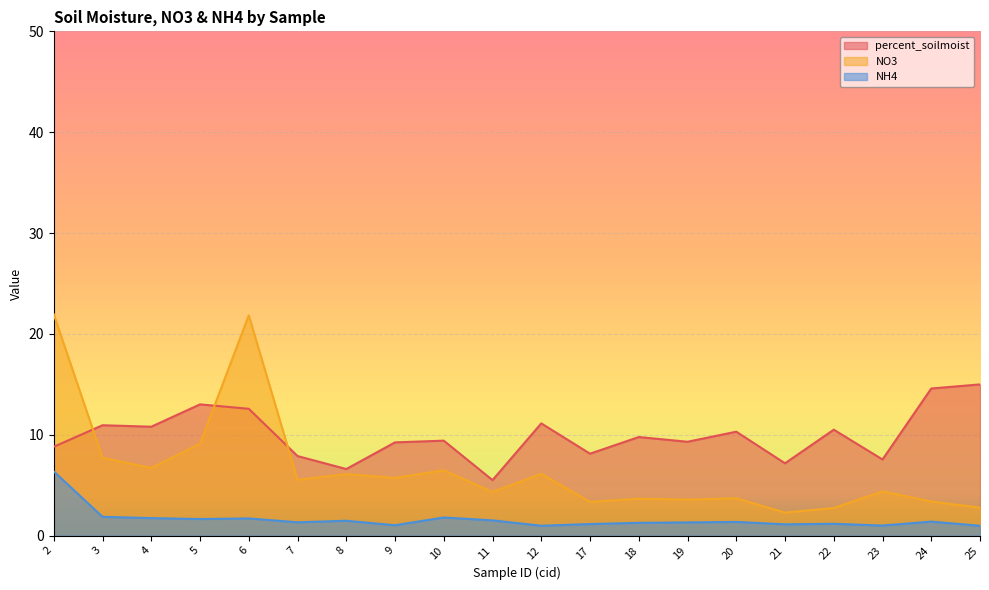

True or false: NO3 has a value of 4.5 at 24.

False